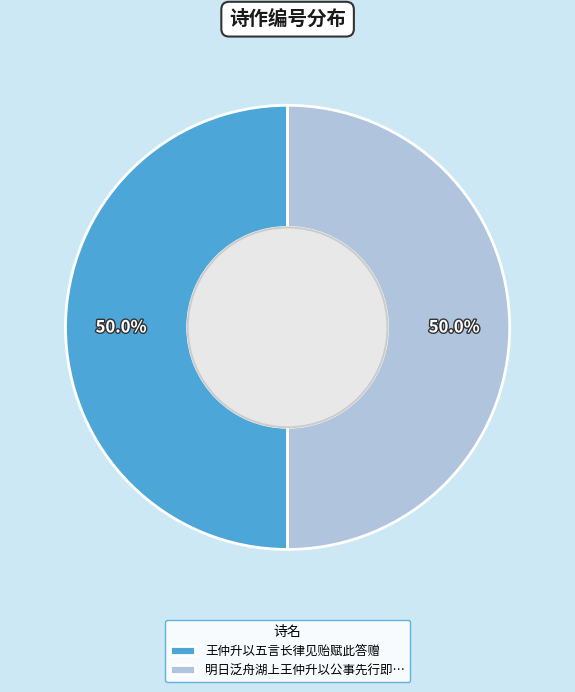

What is the total percentage of 王仲升以五言长律见贻赋此答赠 and 明日泛舟湖上王仲升以公事先行即…?

100.0%